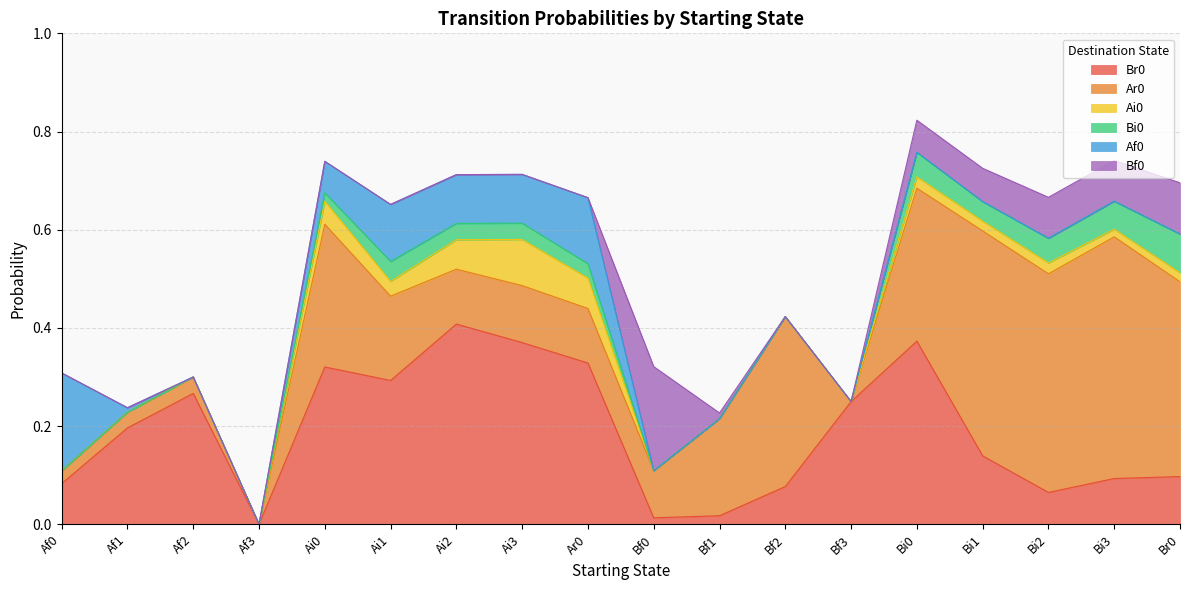

How many series are shown in this chart?

6